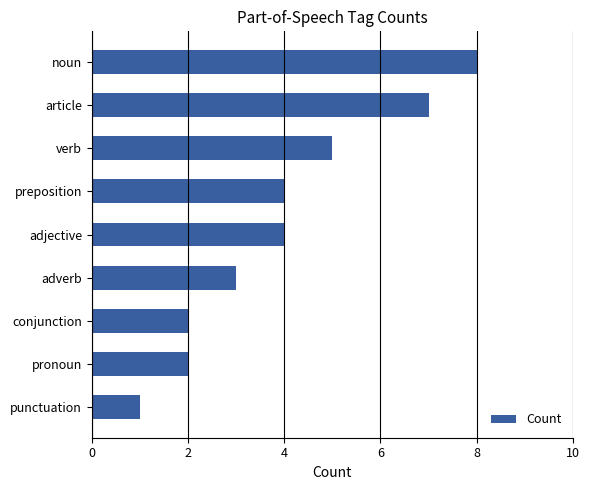

Reading bottom to top, transcribe all the data shown in this chart.

1	2	2	3	4	4	5	7	8